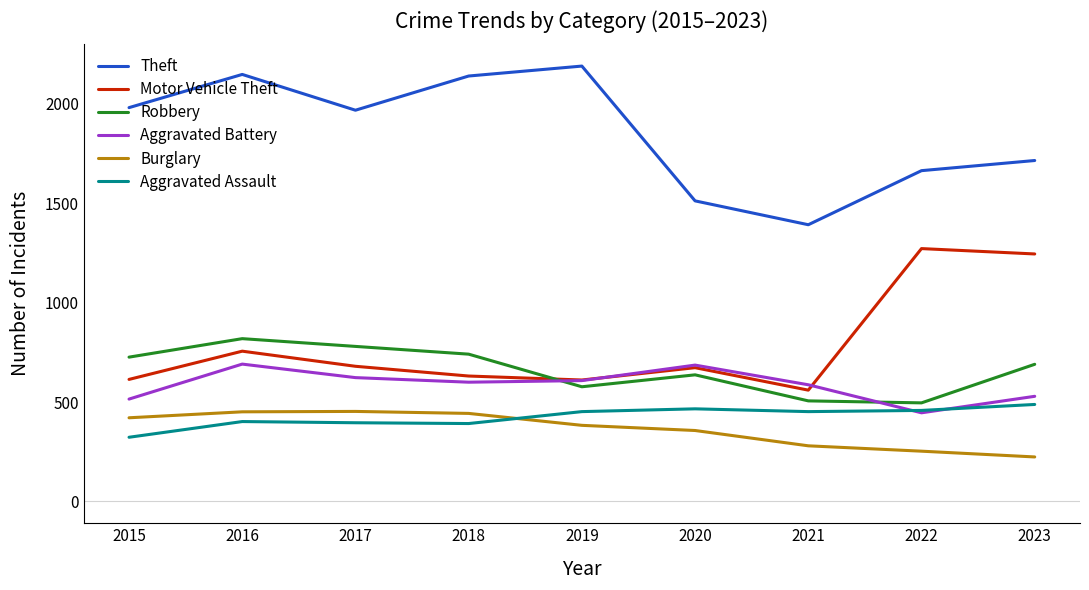

How many distinct data groups are displayed?

6